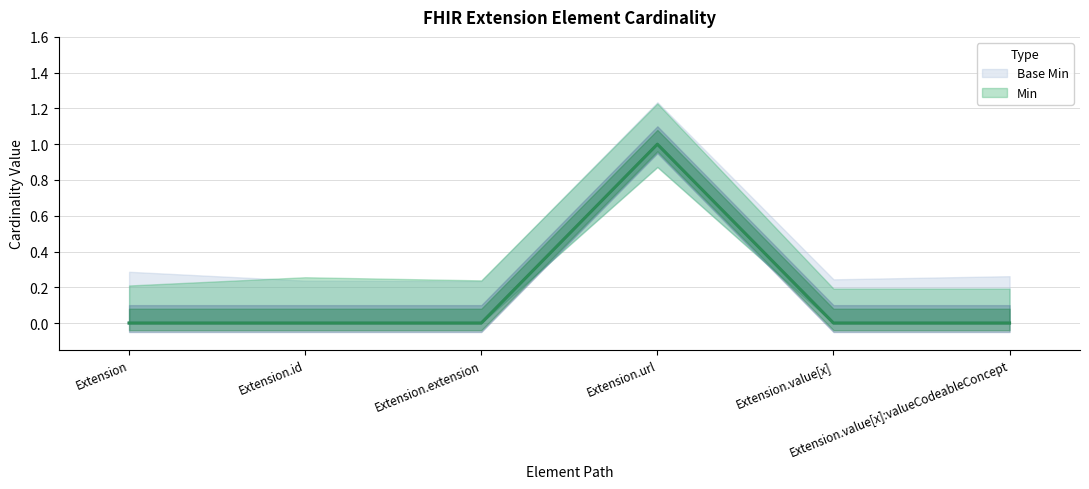

Reading left to right, list all the values displayed in this chart.

Min: 0	0	0	1	0	0
Base Min: 0	0	0	1	0	0